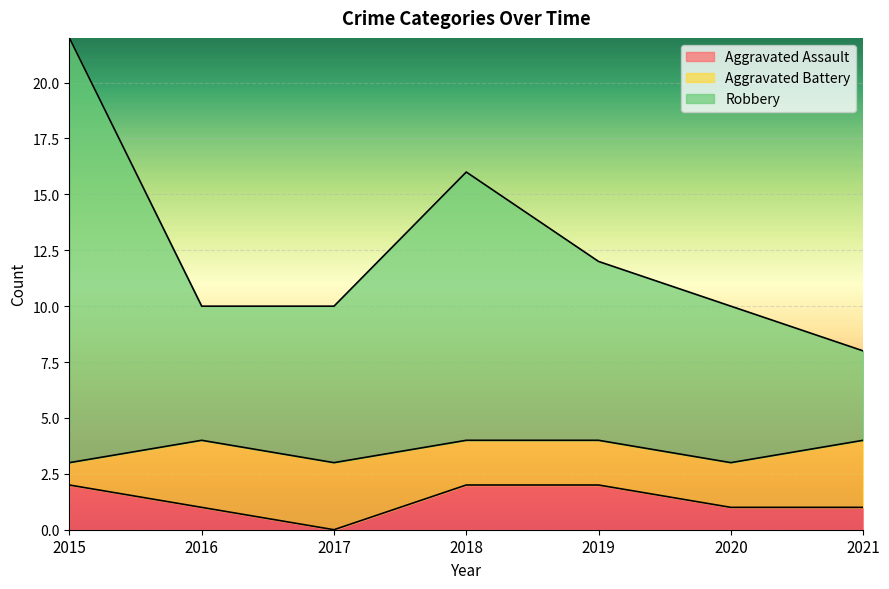

Is it true that Aggravated Assault equals 1 at 2020?

True